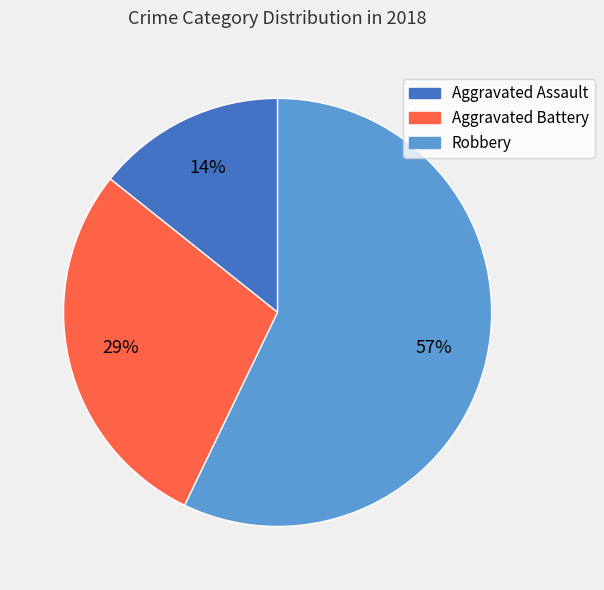

To the nearest percent, what is the combined percentage of Robbery and Aggravated Assault?

71%